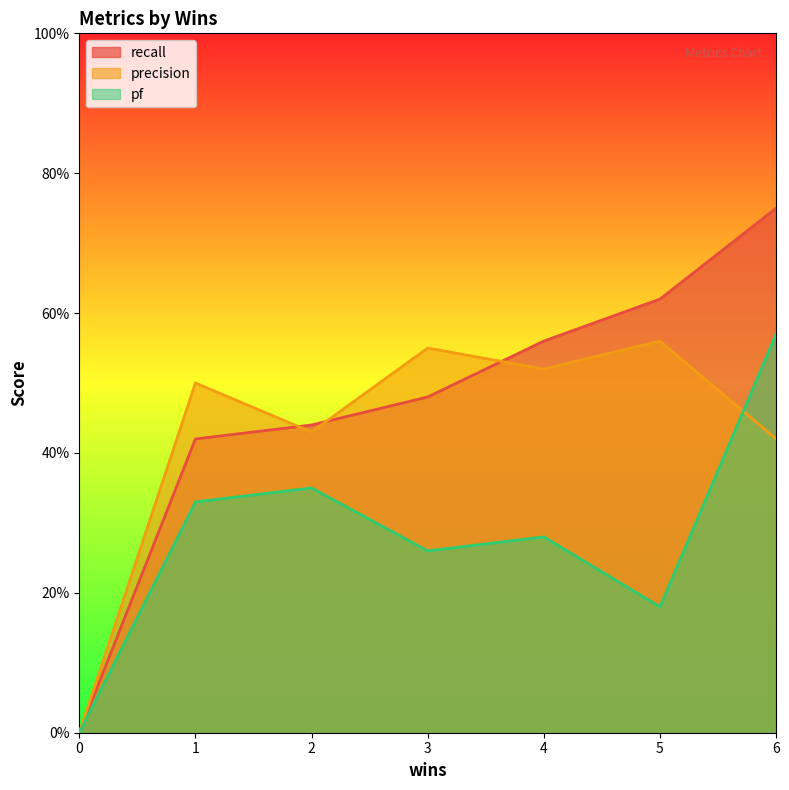

What is the difference between the precision values at 6 and 0?

0.4